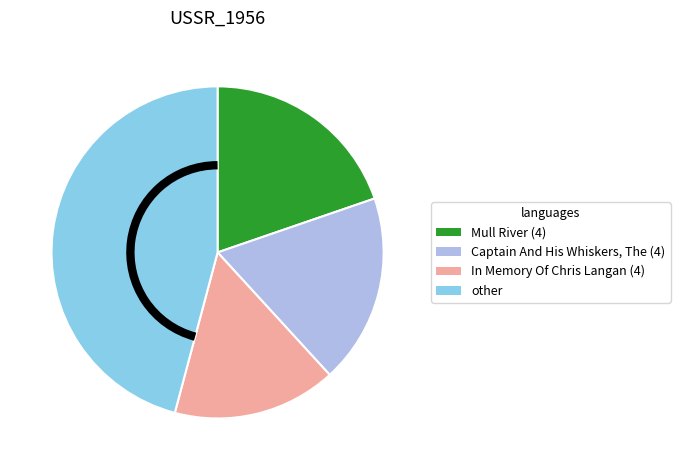

What is the ratio of the value at other to the value at In Memory Of Chris Langan (4)?

2.9